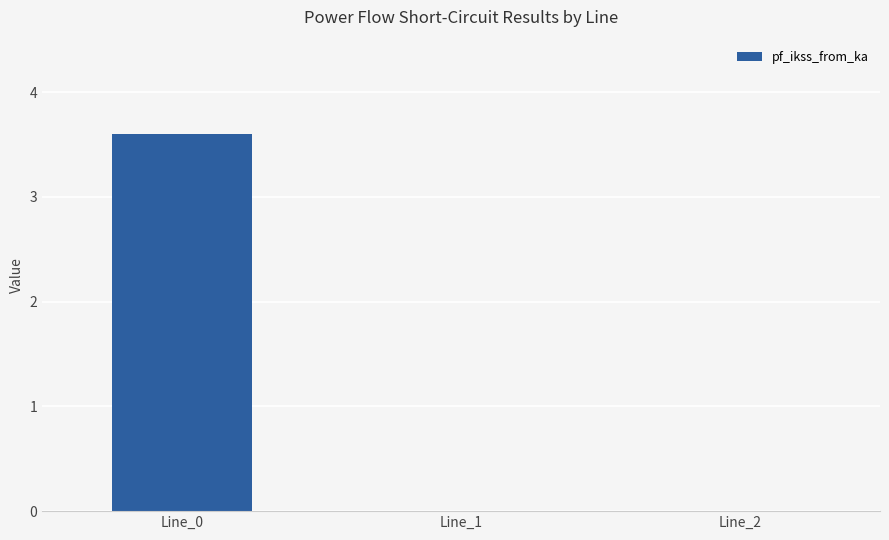

What is the change in value from Line_0 to Line_1?

-3.6